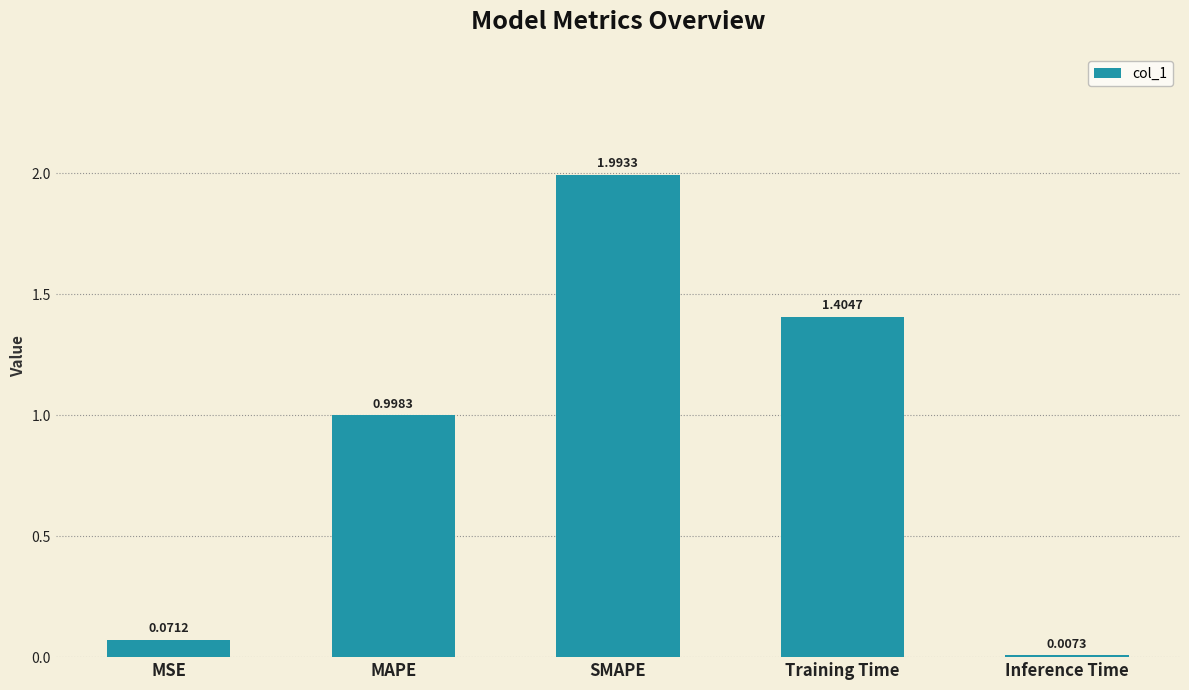

At which category does the chart reach its peak across all series?

SMAPE